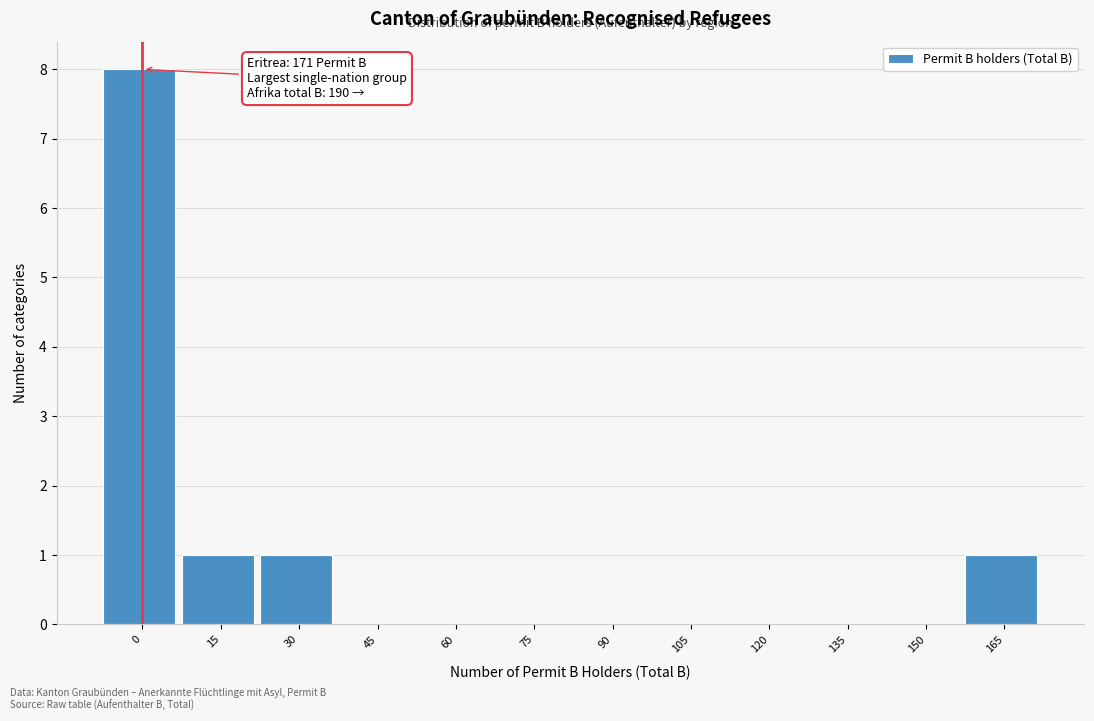

Reading left to right, transcribe all the data shown in this chart.

0=8	15=1	30=1	45=0	60=0	75=0	90=0	105=0	120=0	135=0	150=0	165=1